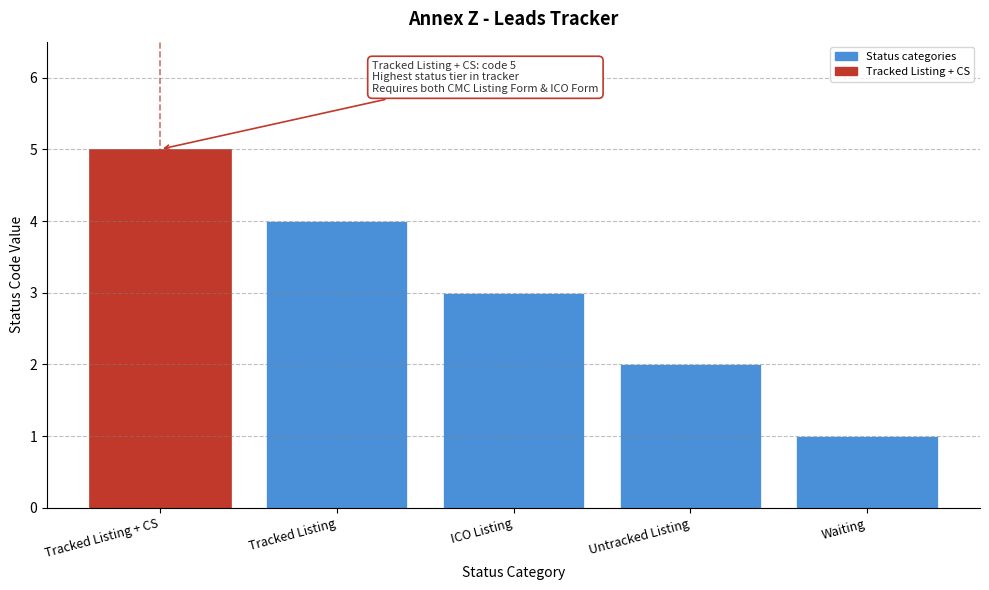

Reading left to right, what are all the values shown in this chart?

Tracked Listing + CS=5	Tracked Listing=4	ICO Listing=3	Untracked Listing=2	Waiting=1